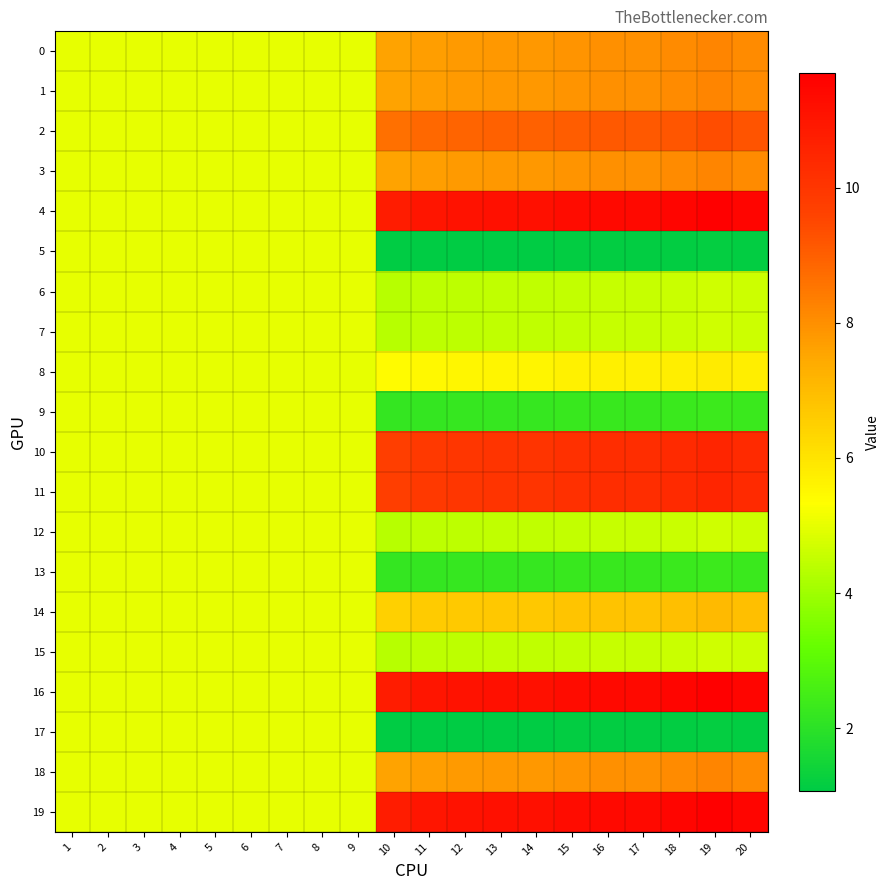

Between 3 and 14, which series saw the biggest shift?

4